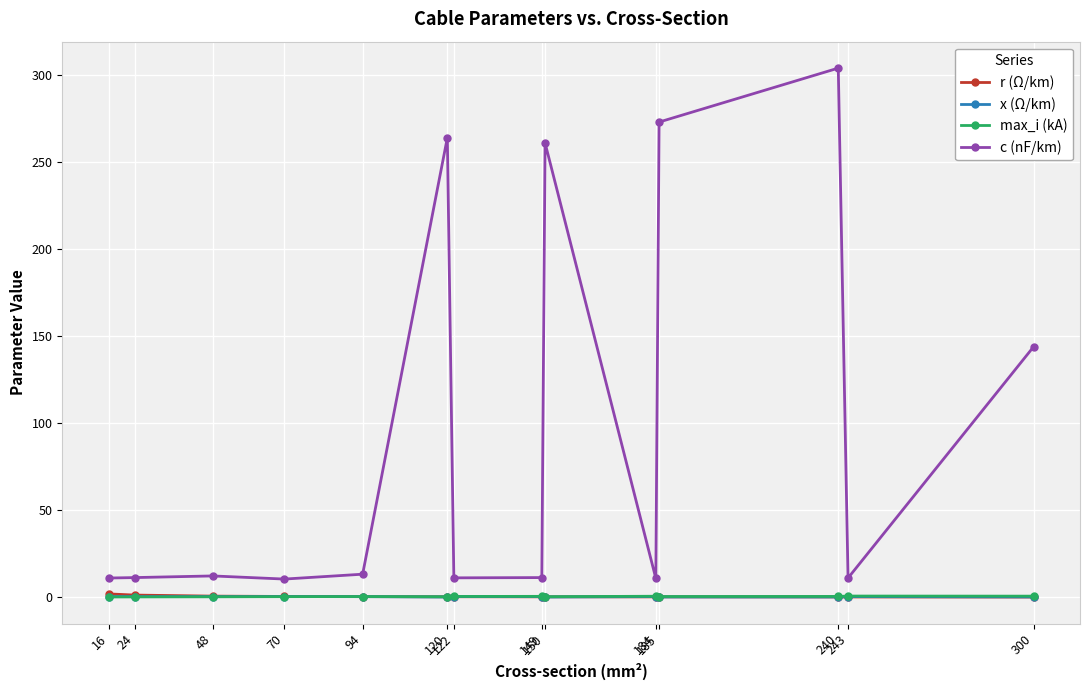

What are all the series names shown in the legend?

r (Ω/km), x (Ω/km), max_i (kA), c (nF/km)